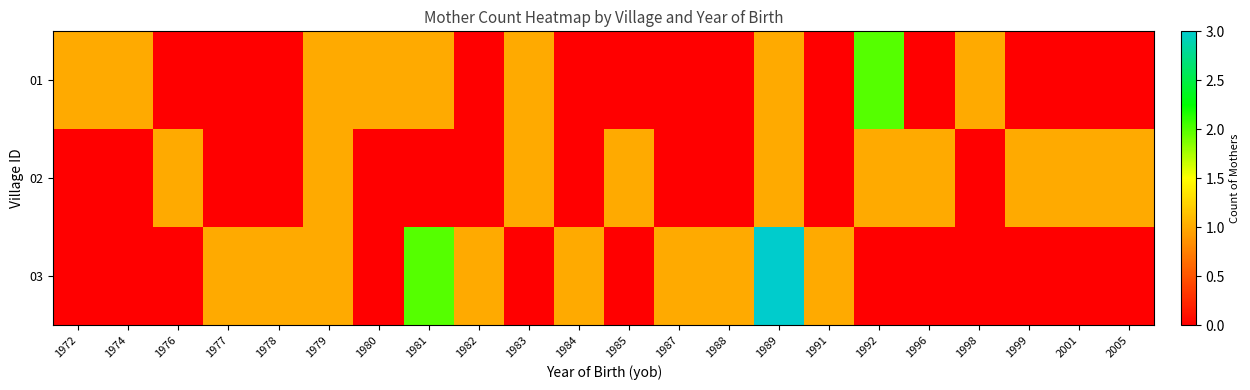

At which category does the chart reach its peak across all series?

1989